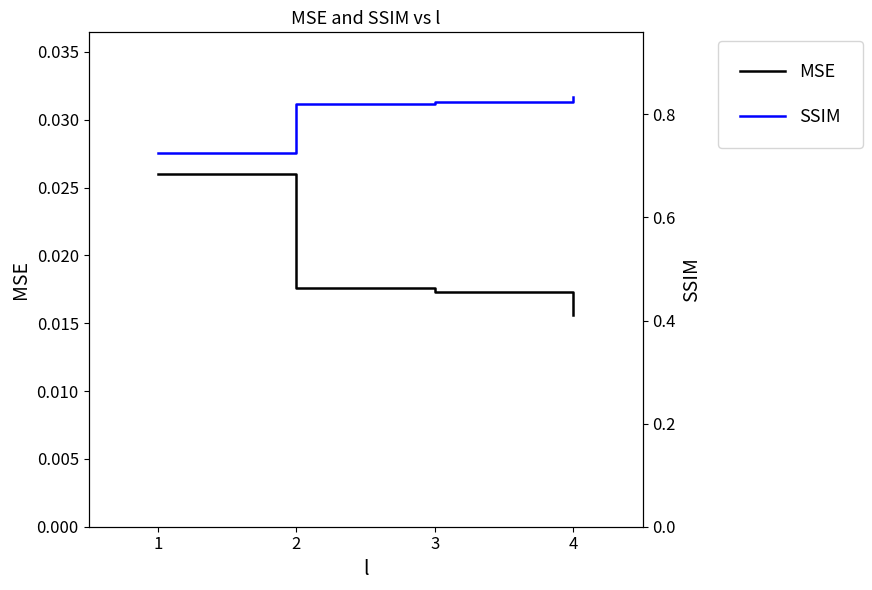

What are all the series names shown in the legend?

MSE, SSIM